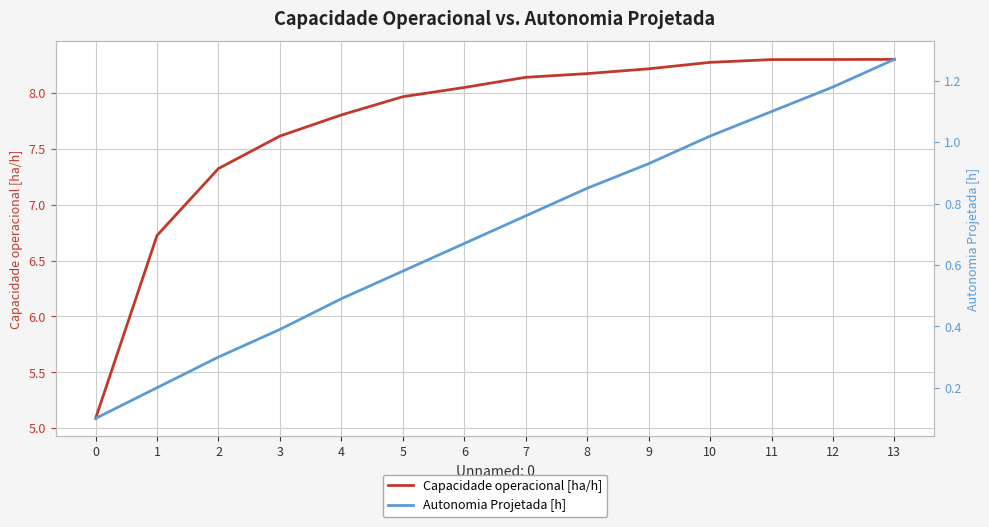

The Capacidade operacional [ha/h] series shows 8.1 at 7. True or false?

True